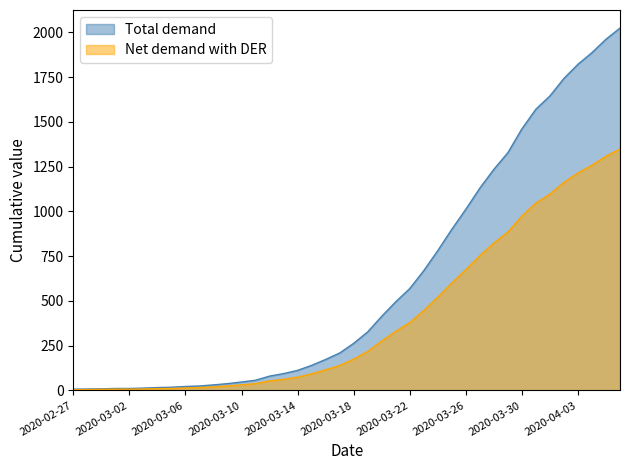

Which category has the lowest value across all series?

2020-02-27